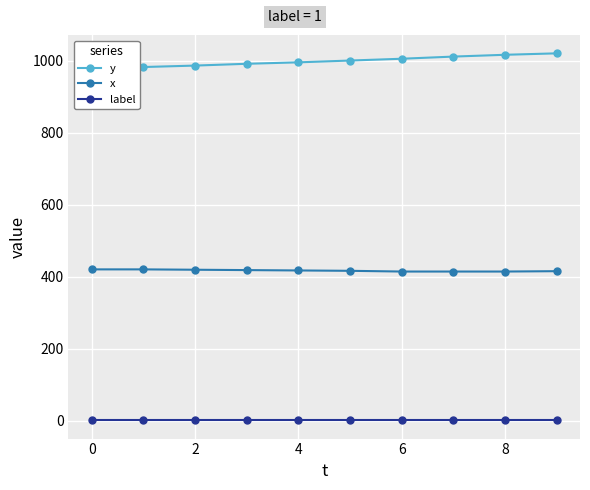

The label series shows 1 at 0. True or false?

True